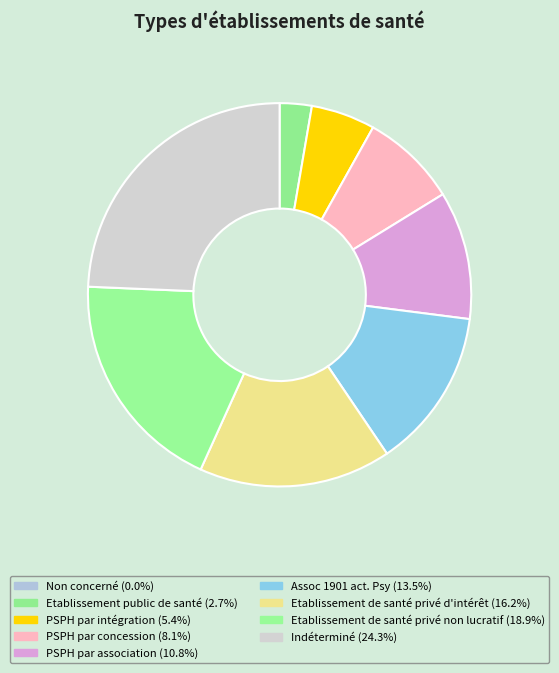

Which slice is the largest?

Indéterminé